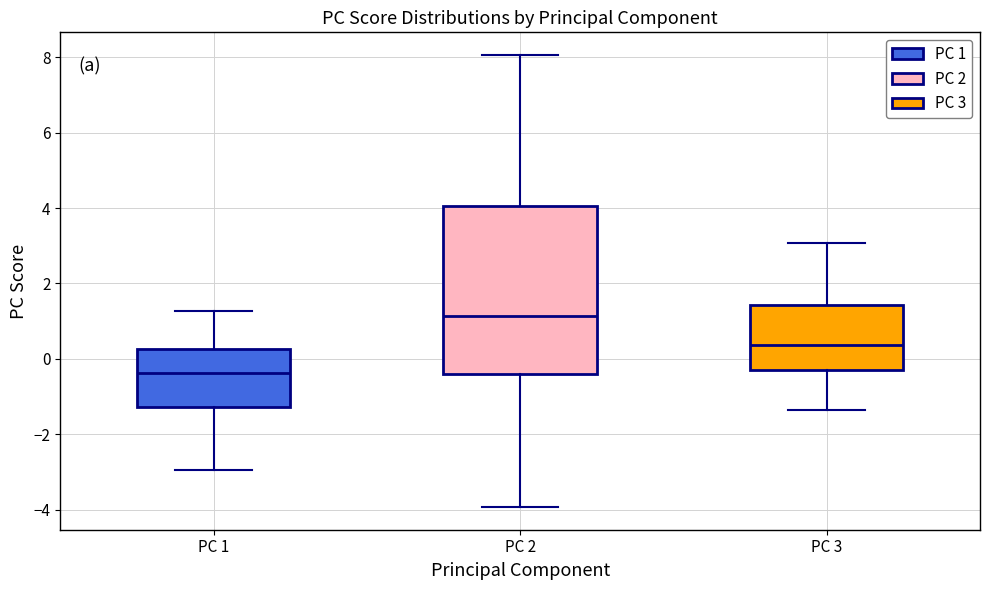

Reading left to right, transcribe this box plot: for each box, give where its median line is, the range the box spans, and where its two whiskers end, as read against the y-axis. The values are not printed on the chart, so give them approximately, as read against the axis.

PC 1: median -0.4, box -1.2 to 0.2, whiskers -3.0 to 1.2
PC 2: median 1.2, box -0.4 to 4.0, whiskers -4.0 to 8.0
PC 3: median 0.4, box -0.4 to 1.4, whiskers -1.4 to 3.0